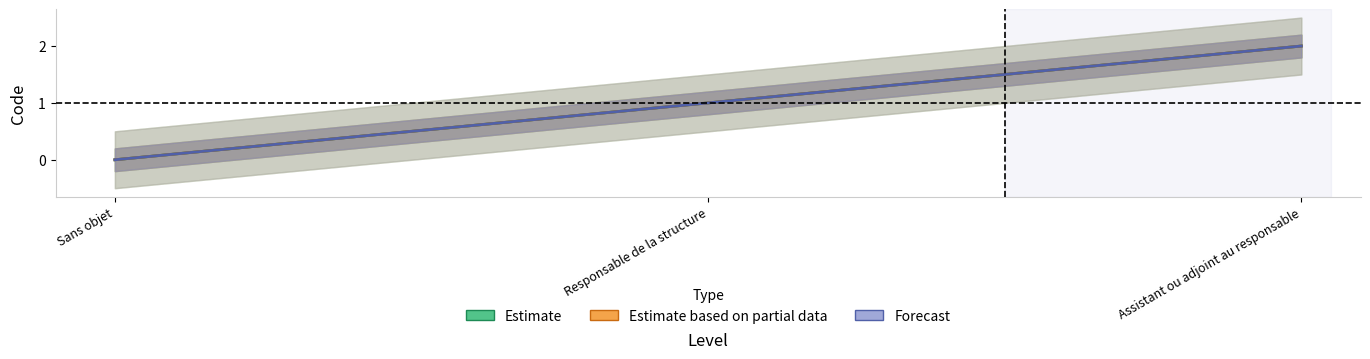

At which label does Forecast reach its minimum?

Sans objet